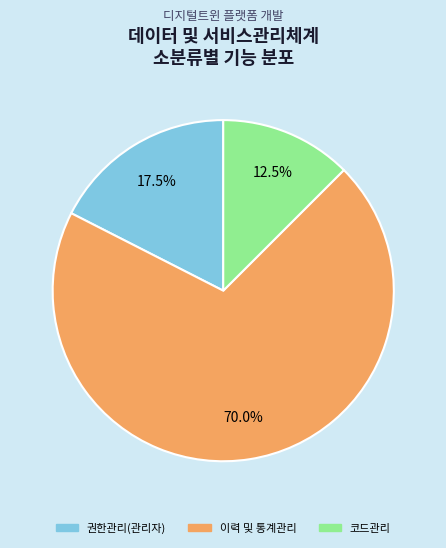

Is 코드관리 the majority of the pie?

No